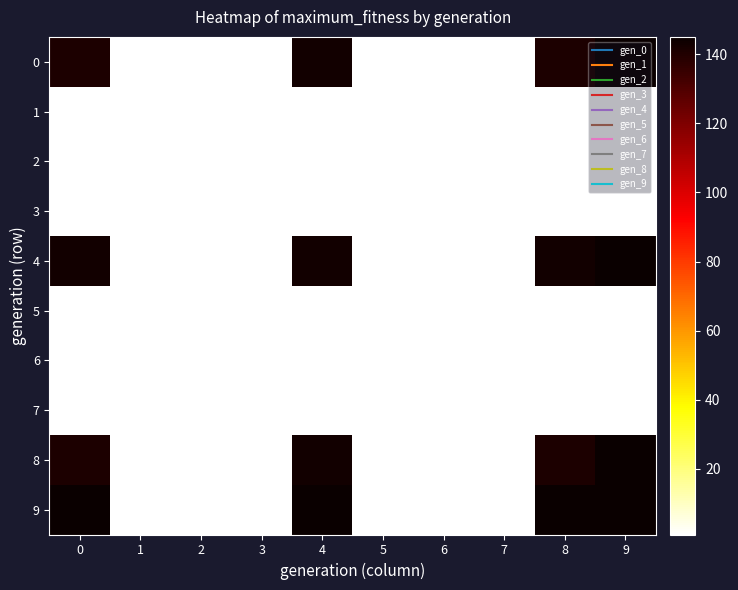

Reading left to right, list all the values displayed in this chart.

0: 0=141	1=1	2=1	3=1	4=143	5=1	6=1	7=1	8=141	9=145
1: 0=1	1=1	2=1	3=1	4=1	5=1	6=1	7=1	8=1	9=1
2: 0=1	1=1	2=1	3=1	4=1	5=1	6=1	7=1	8=1	9=1
3: 0=1	1=1	2=1	3=1	4=1	5=1	6=1	7=1	8=1	9=1
4: 0=143	1=1	2=1	3=1	4=143	5=1	6=1	7=1	8=143	9=145
5: 0=1	1=1	2=1	3=1	4=1	5=1	6=1	7=1	8=1	9=1
6: 0=1	1=1	2=1	3=1	4=1	5=1	6=1	7=1	8=1	9=1
7: 0=1	1=1	2=1	3=1	4=1	5=1	6=1	7=1	8=1	9=1
8: 0=141	1=1	2=1	3=1	4=143	5=1	6=1	7=1	8=141	9=145
9: 0=145	1=1	2=1	3=1	4=145	5=1	6=1	7=1	8=145	9=145